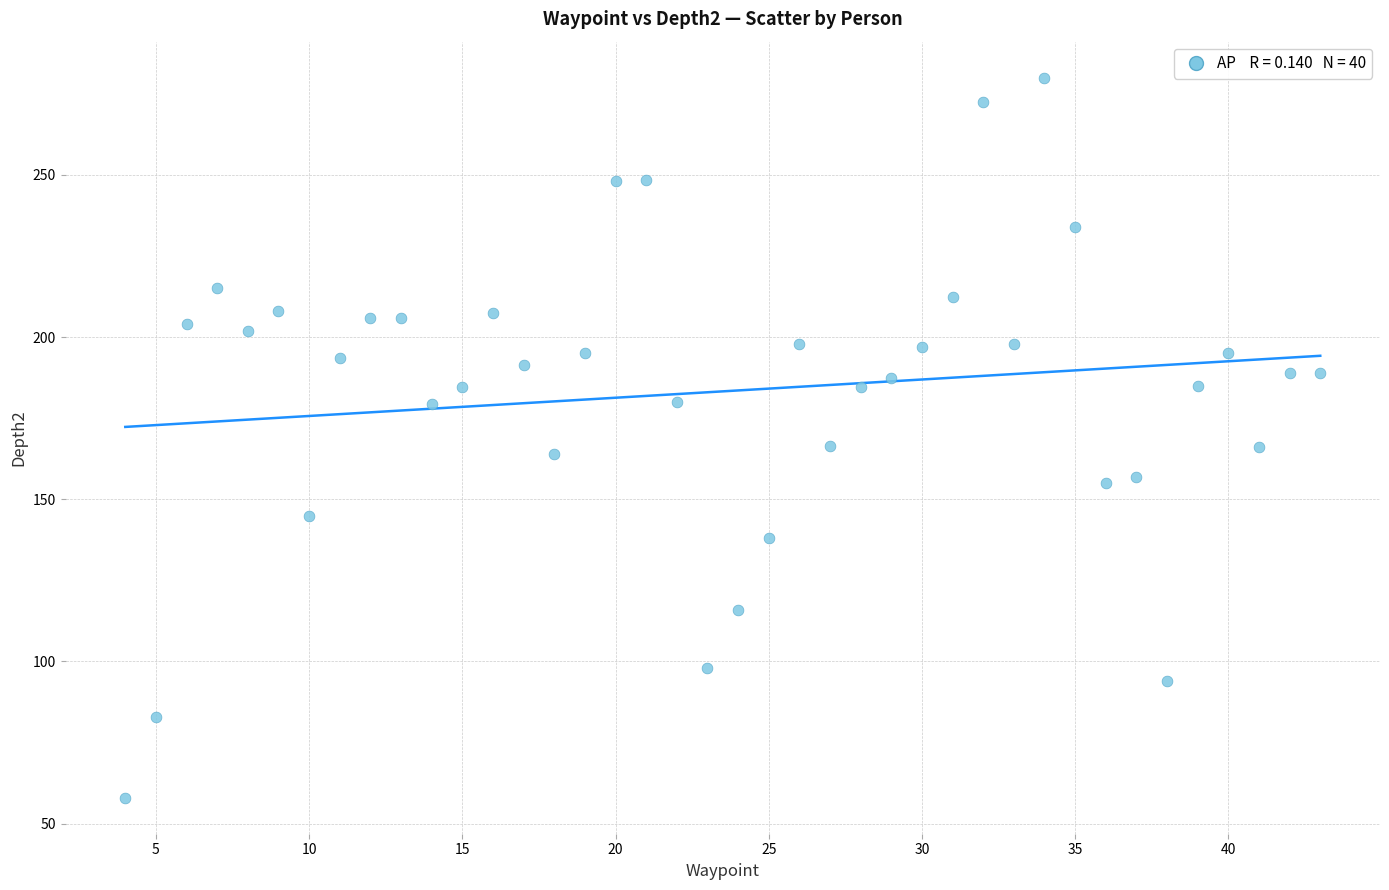

What is the range of Y values (max minus min)?

222.0